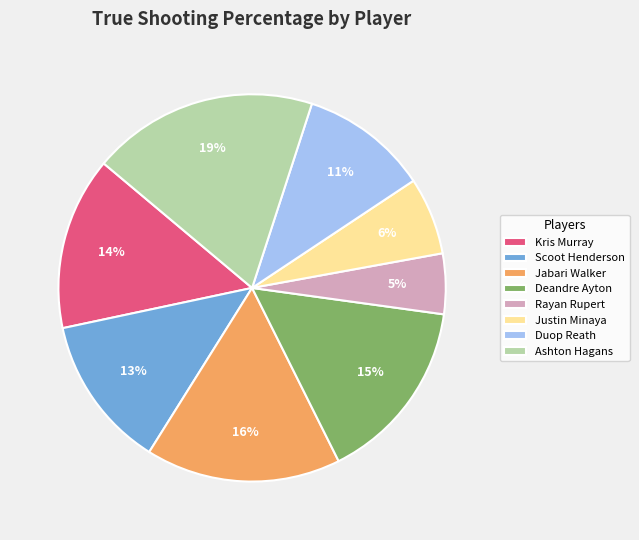

To the nearest percent, what portion does Justin Minaya represent?

6%